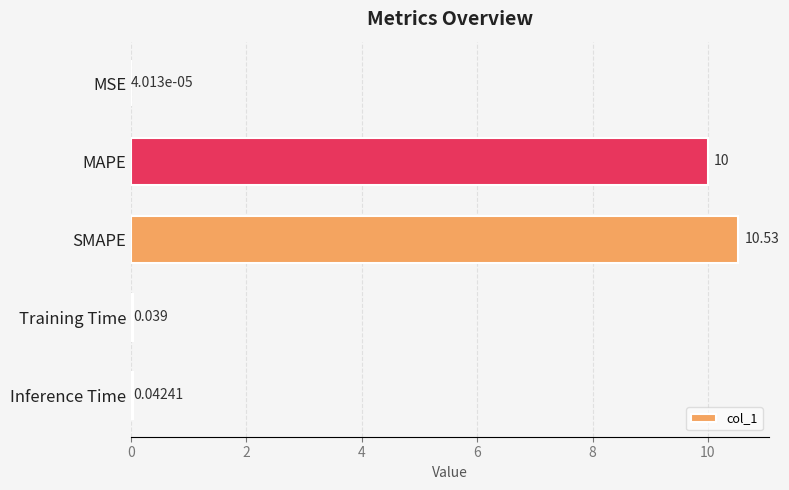

At which category does the chart reach its peak across all series?

SMAPE